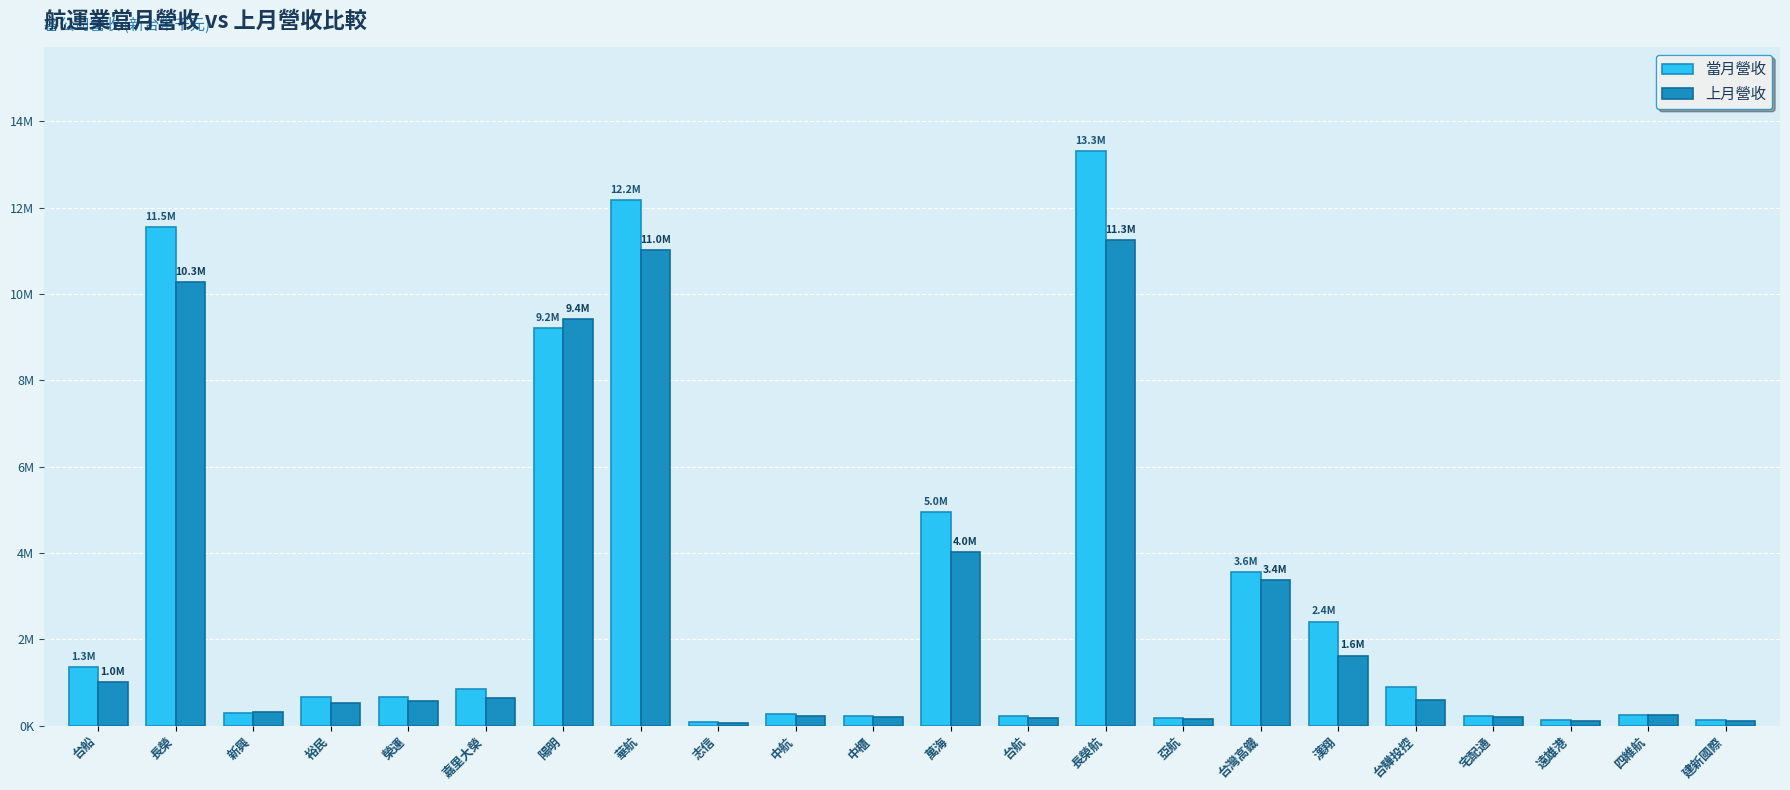

Does the chart contain any negative values?

No